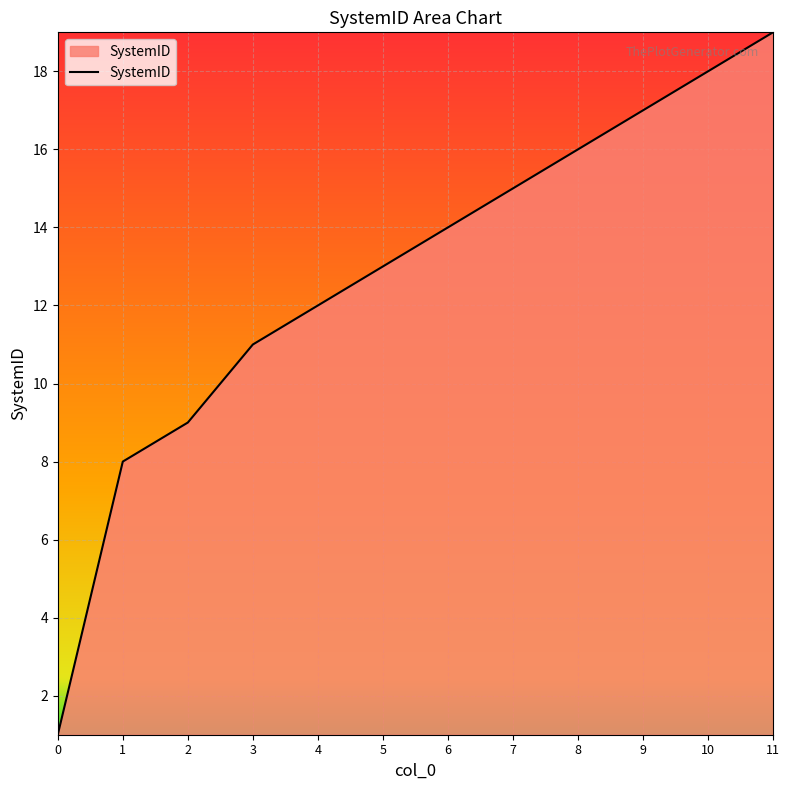

What is the minimum value shown in the chart?

1